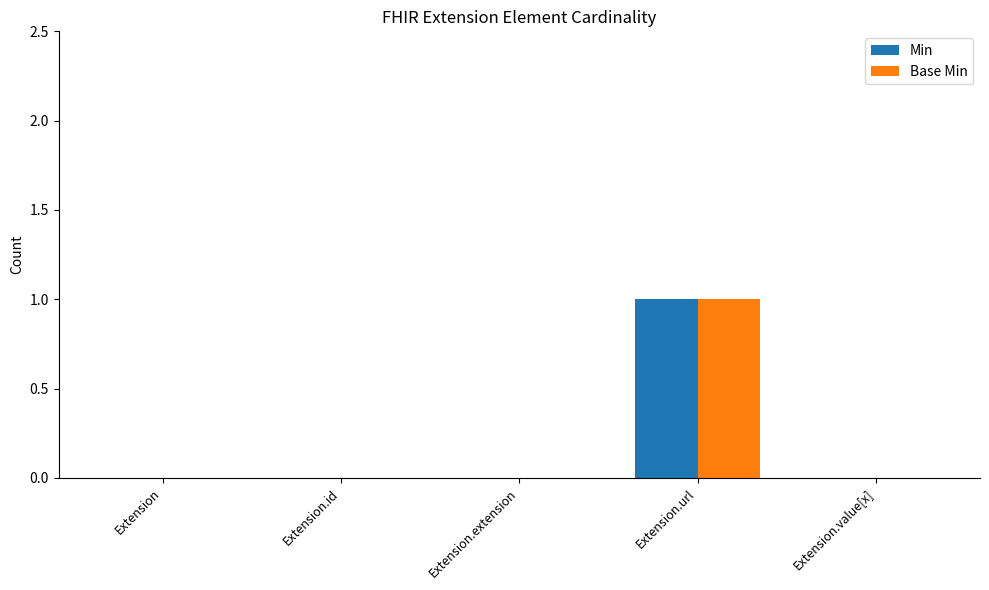

True or false: Base Min has a value of 1 at Extension.url.

True